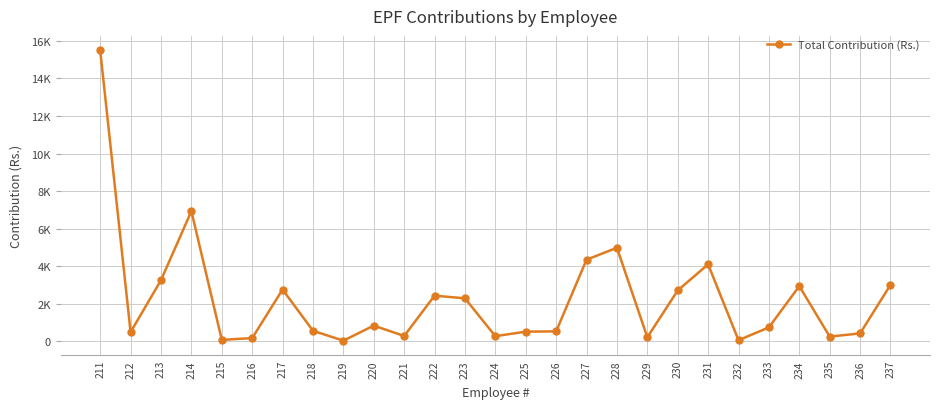

Does the chart display data point markers on the line(s)?

Yes